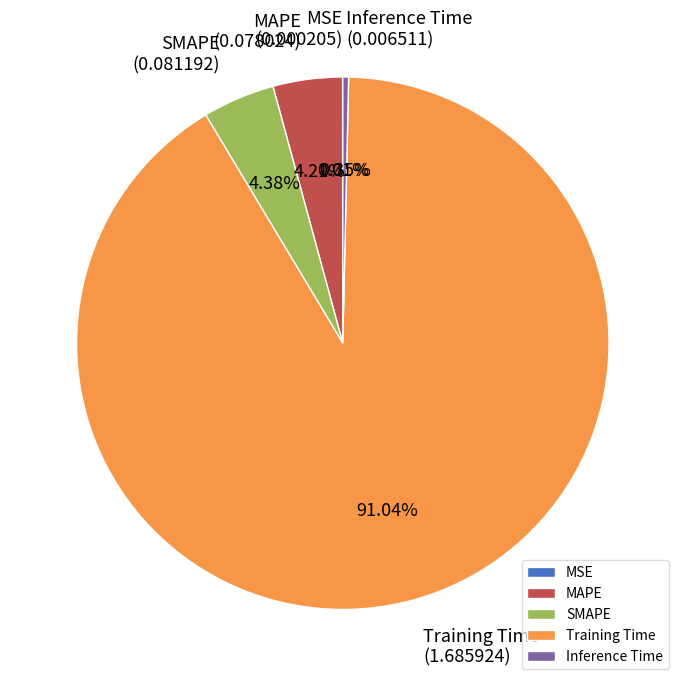

Combined, do Training Time and SMAPE account for over 50%?

Yes